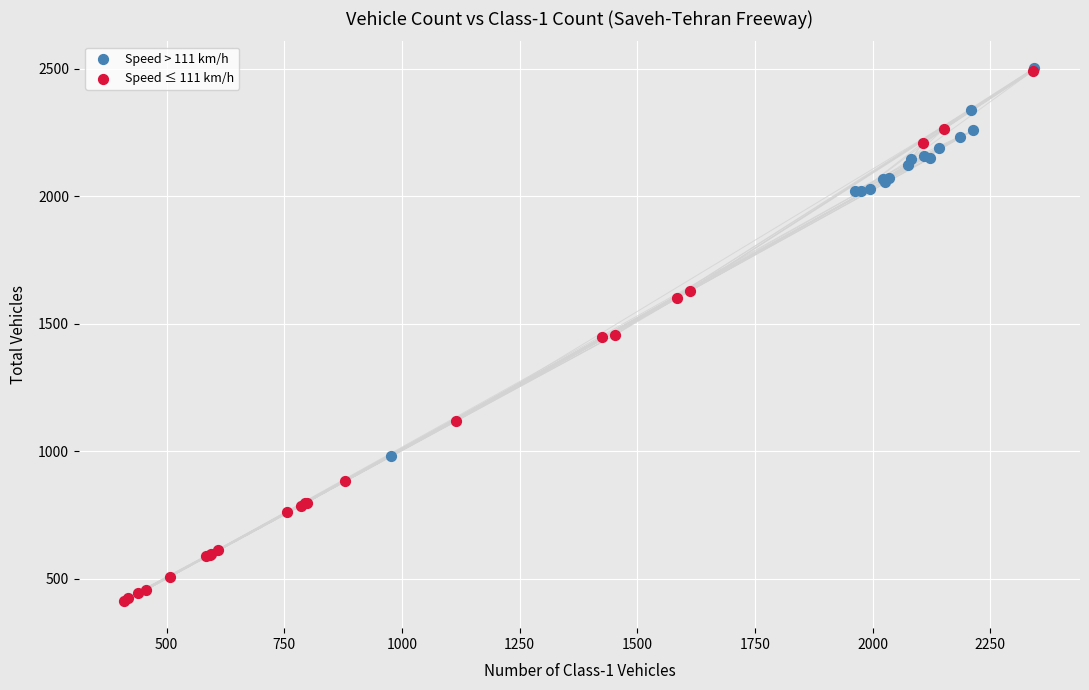

Which series contains the lowest Y value?

Speed ≤ 111 km/h